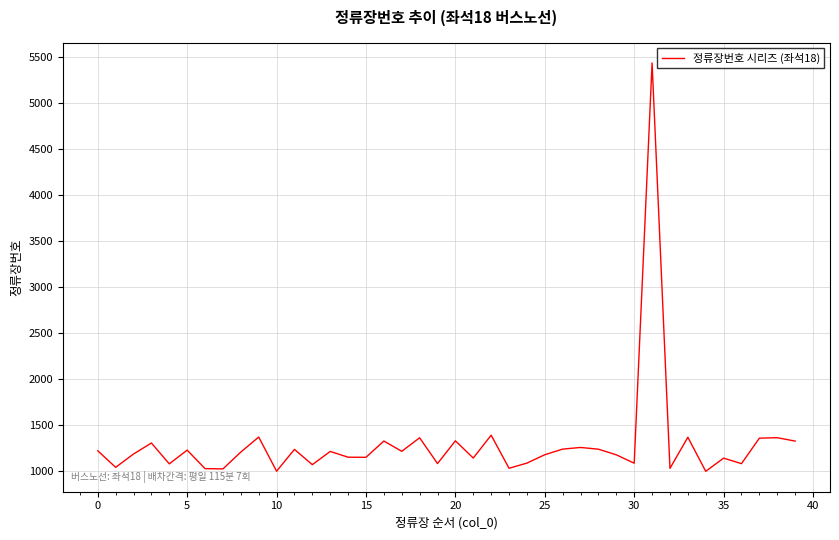

What is the smallest value displayed?

1002